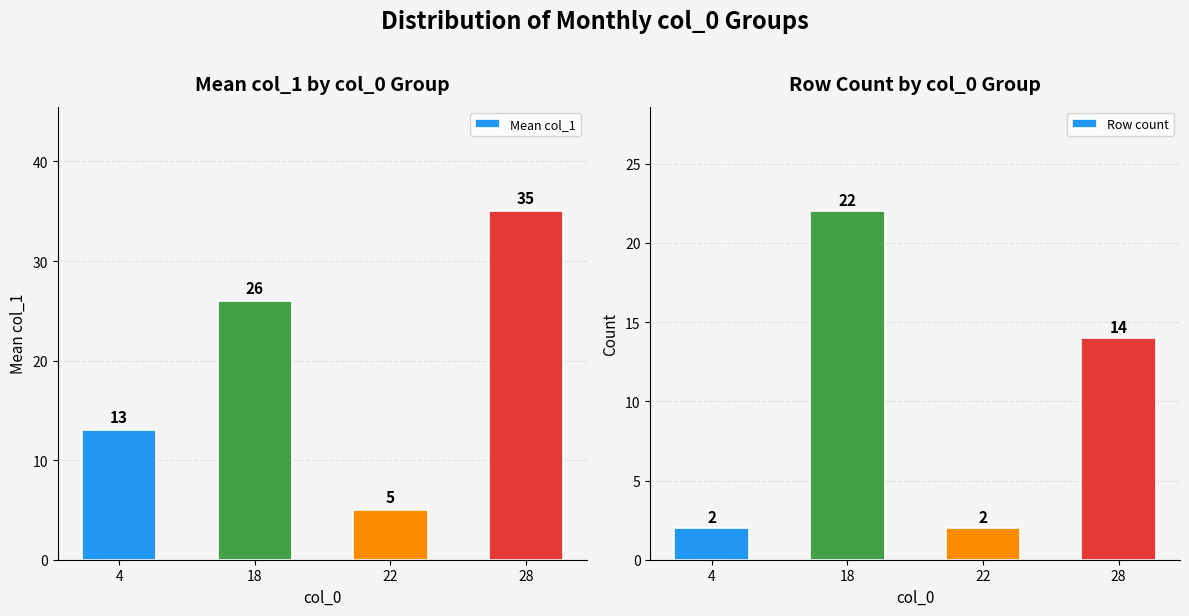

What is the average value of the Row count series?

10